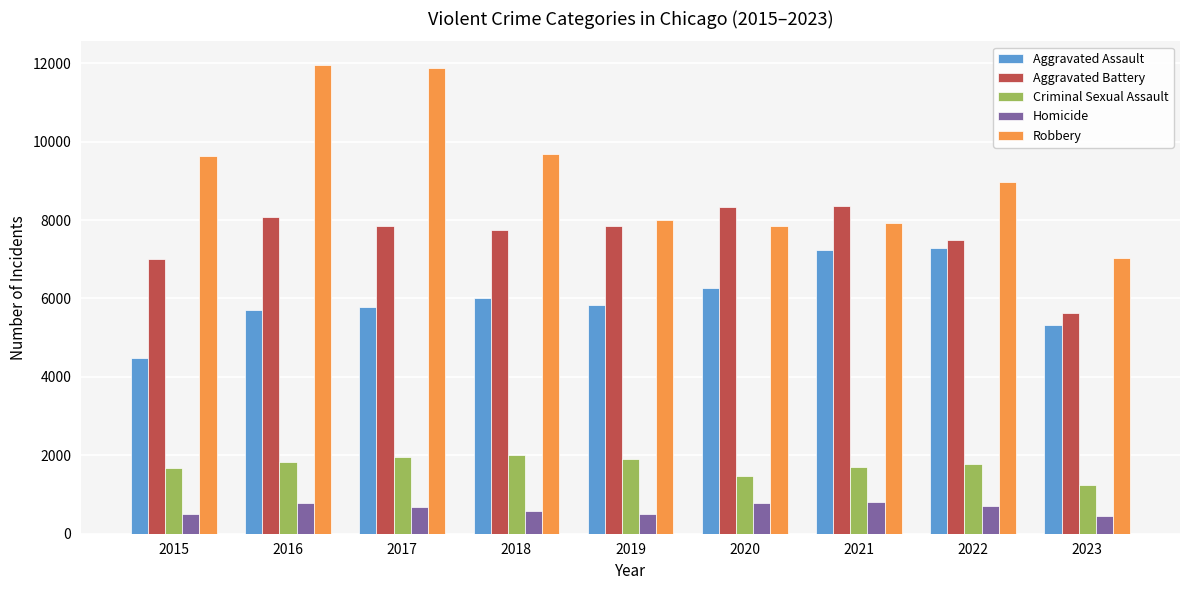

What is the smallest value displayed?

440